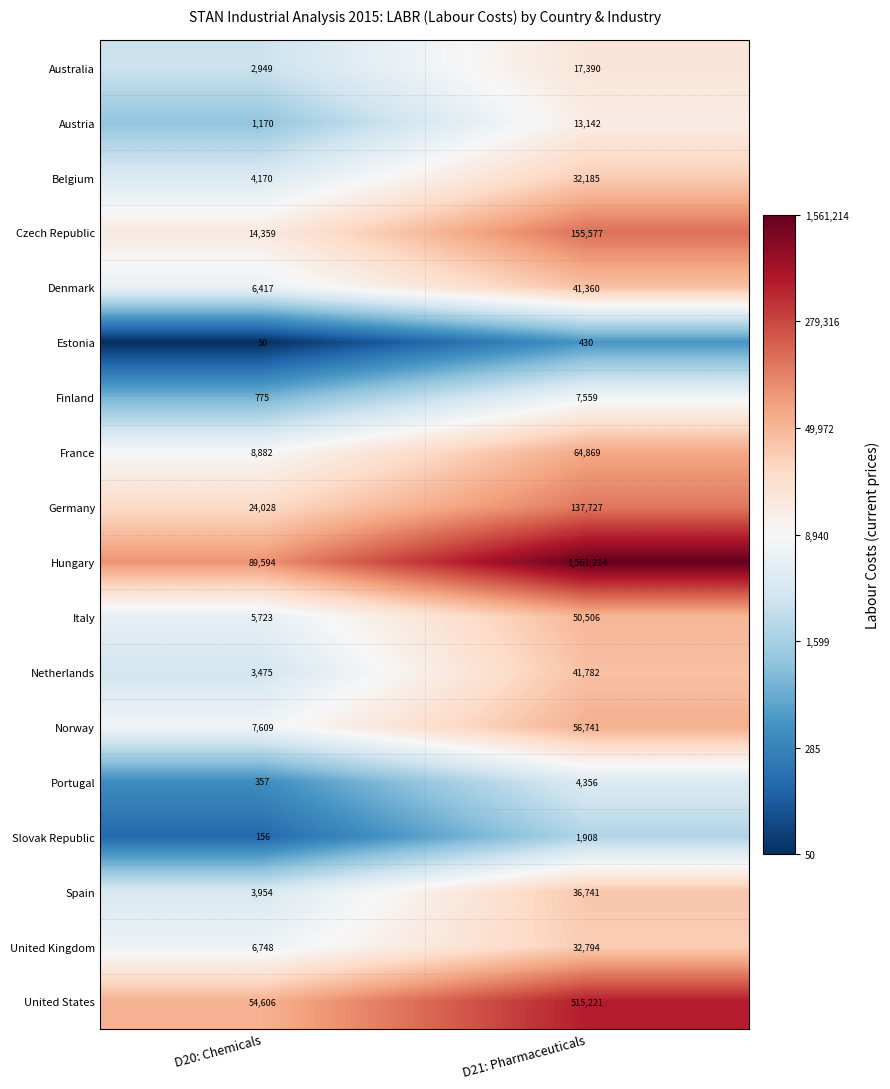

Where is Australia nearest to the value 10169?

D20: Chemicals